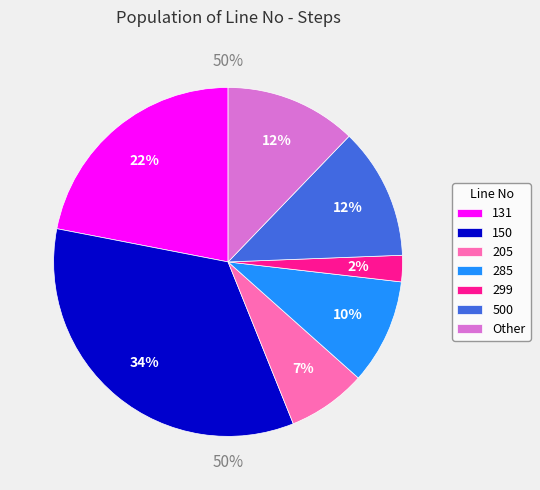

The 150 slice represents 27% of the pie. True or false?

False